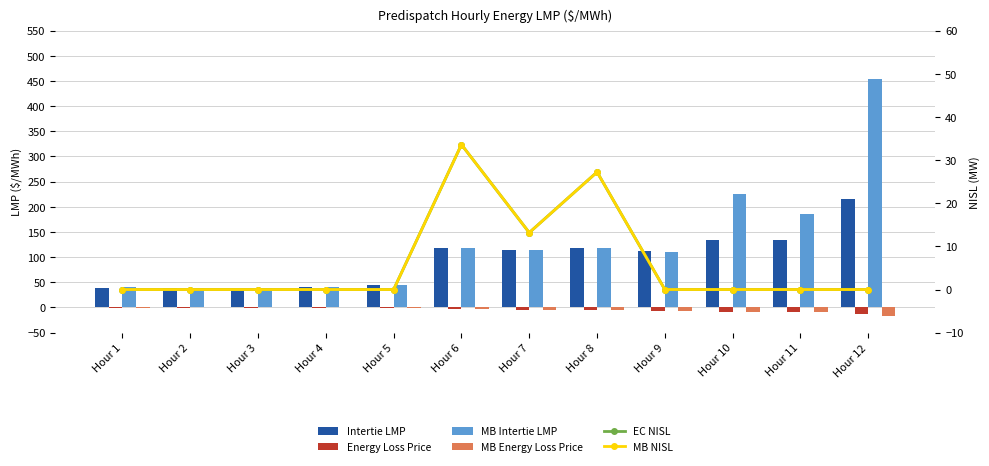

How many series are shown in this chart?

6